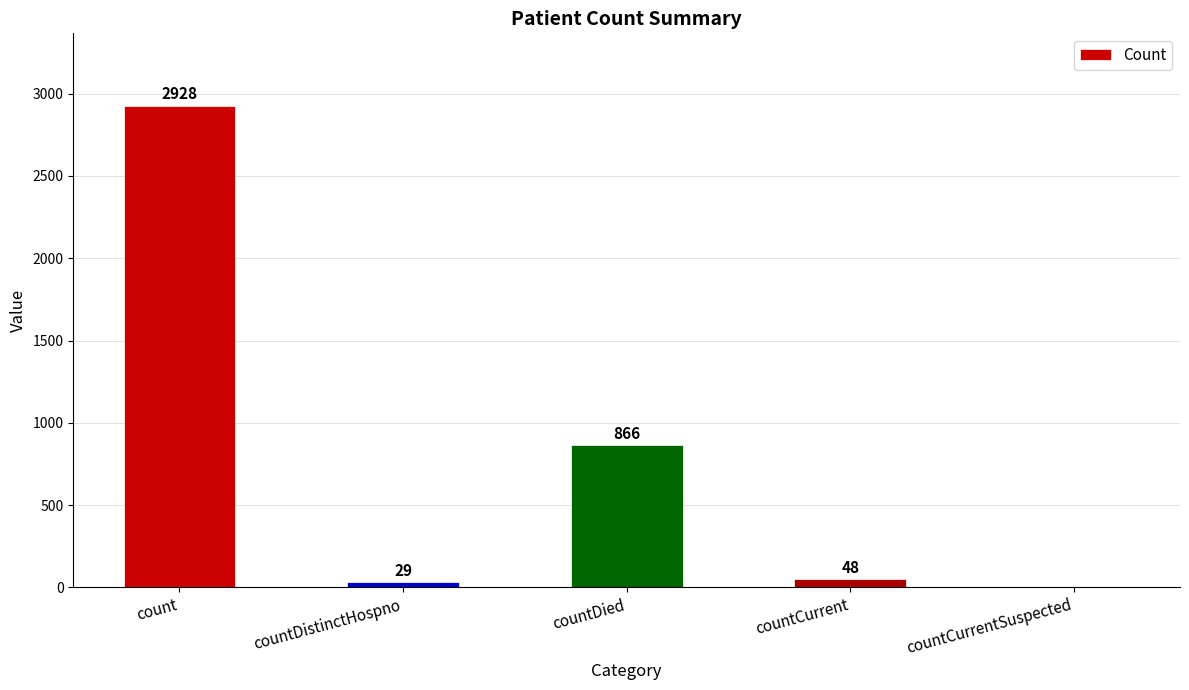

Is it true that the value at countCurrentSuspected is 0?

True